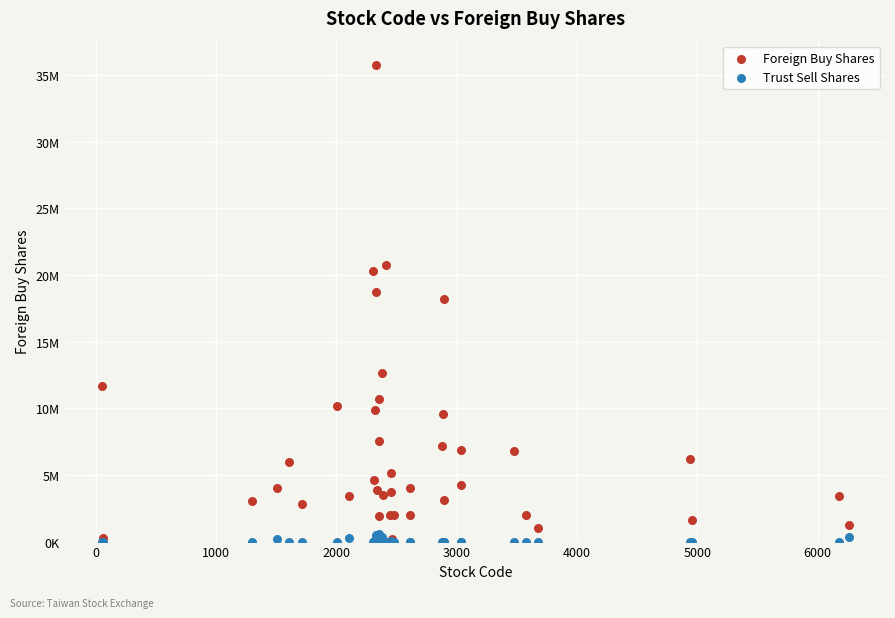

What are all the series names shown in the legend?

Foreign Buy Shares, Trust Sell Shares